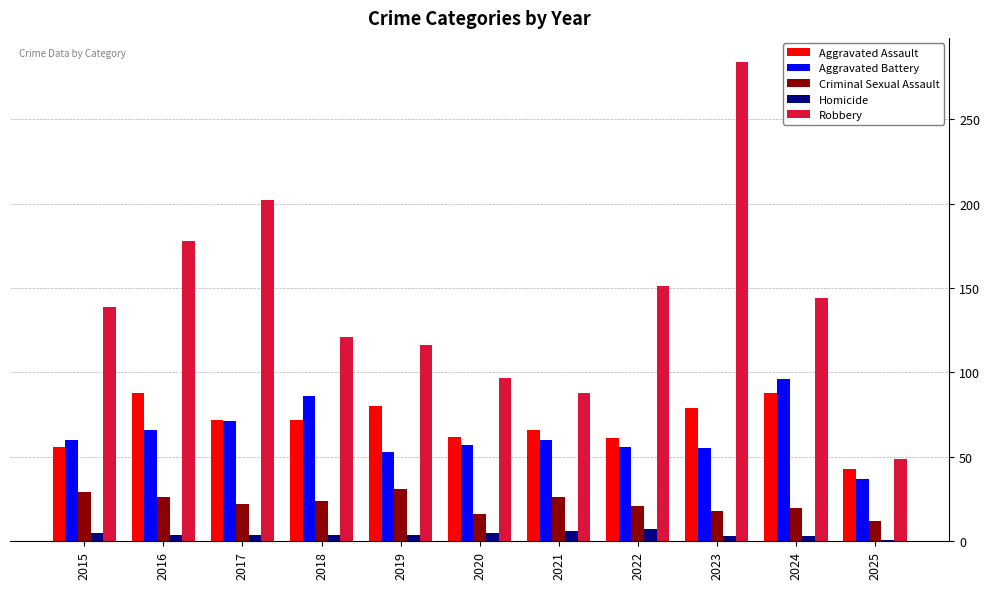

Is it true that Aggravated Assault equals 79 at 2023?

True